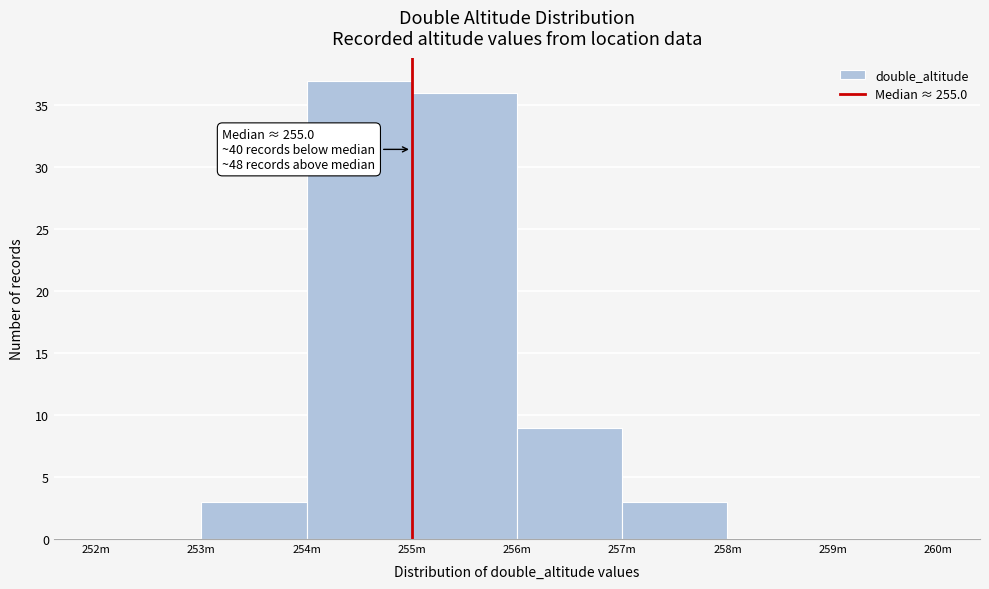

Reading right to left, transcribe all the data shown in this chart.

259m=0	258m=0	257m=3	256m=9	255m=36	254m=37	253m=3	252m=0